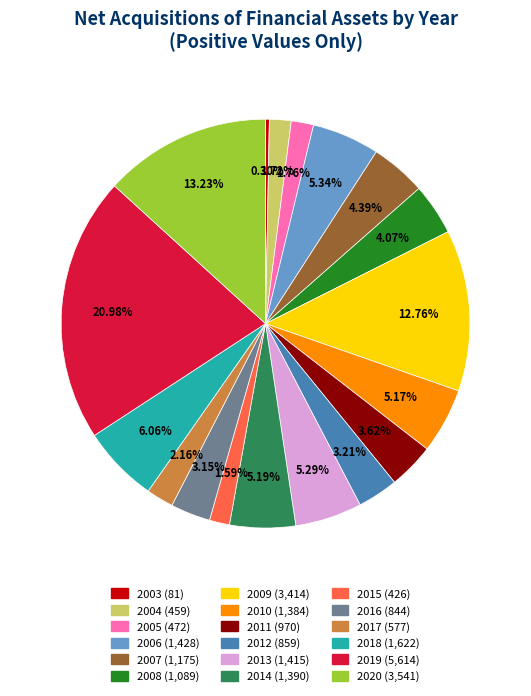

Which has a higher value, 2008 or 2018?

2018